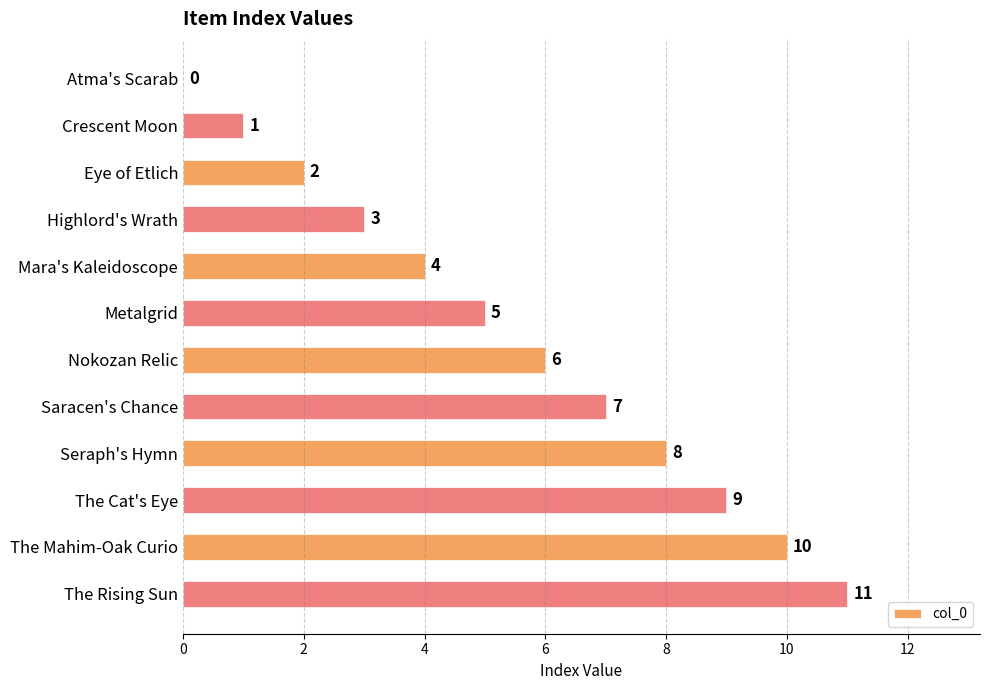

What is the average value?

6